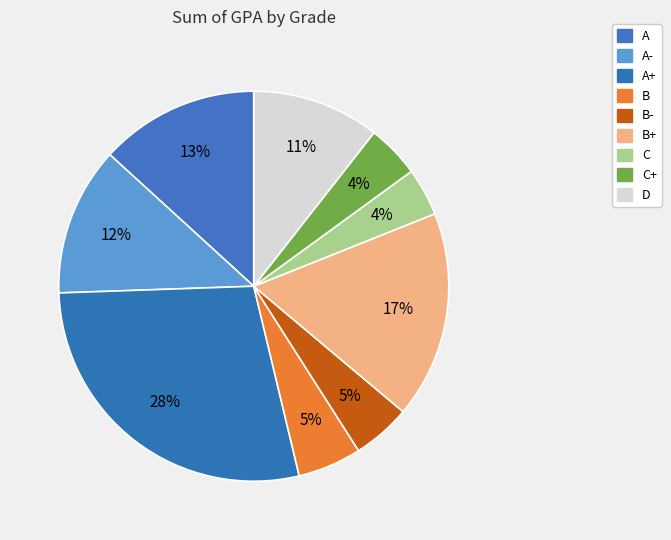

Which category has the biggest portion of the pie?

A+